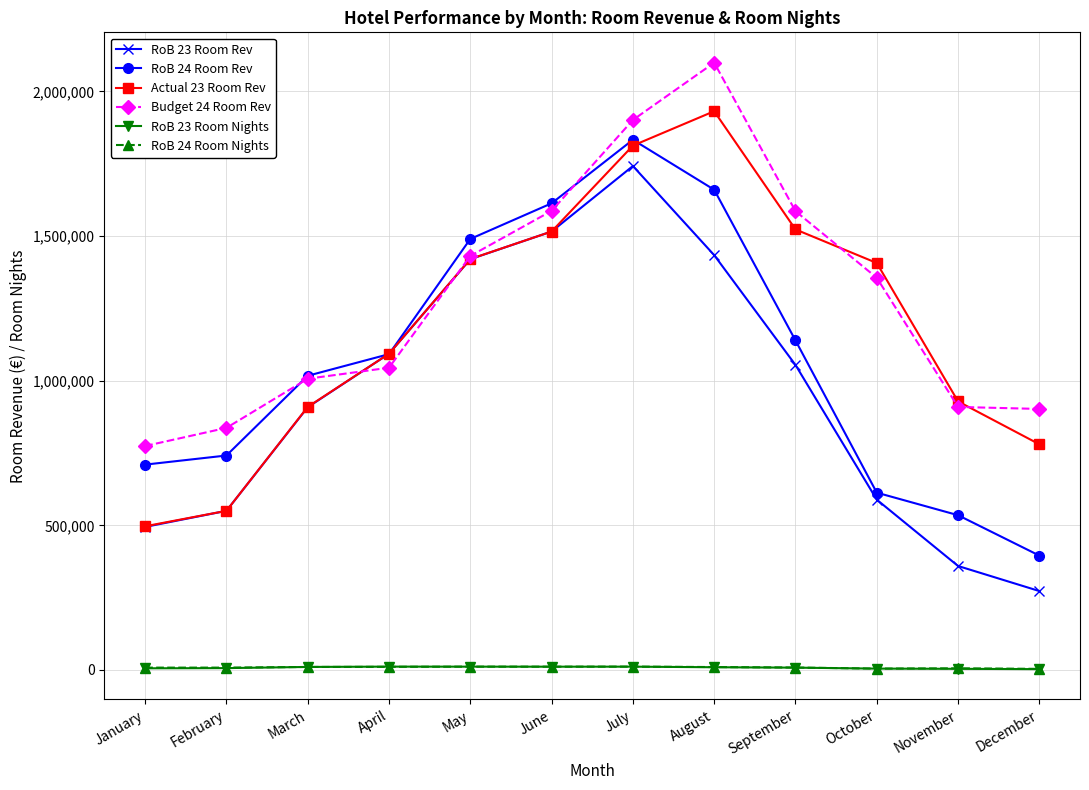

Where does the RoB 23 Room Nights series first go above 9327?

March